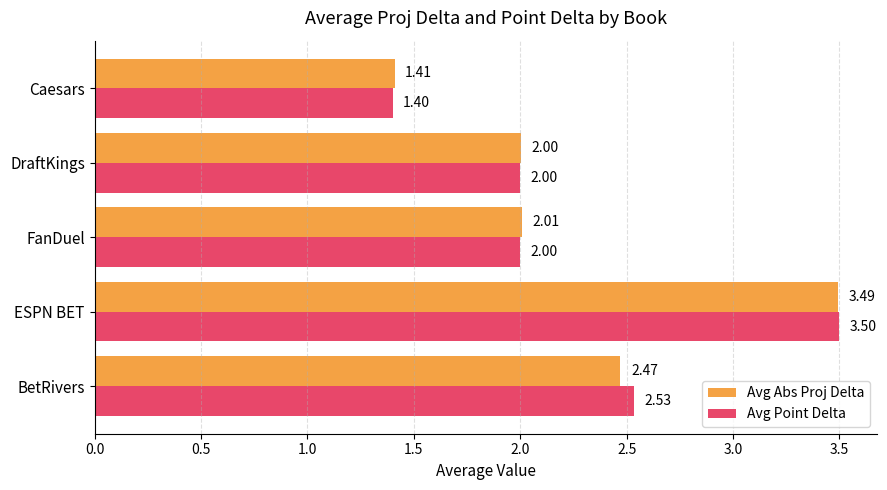

Which series has the largest total across all categories?

Avg Point Delta